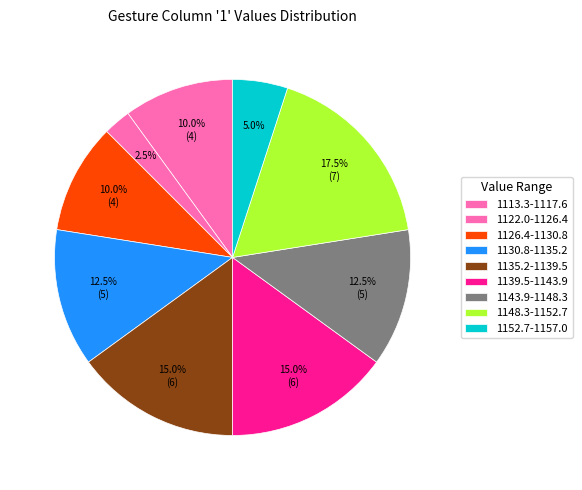

How many slices are in this pie chart?

9